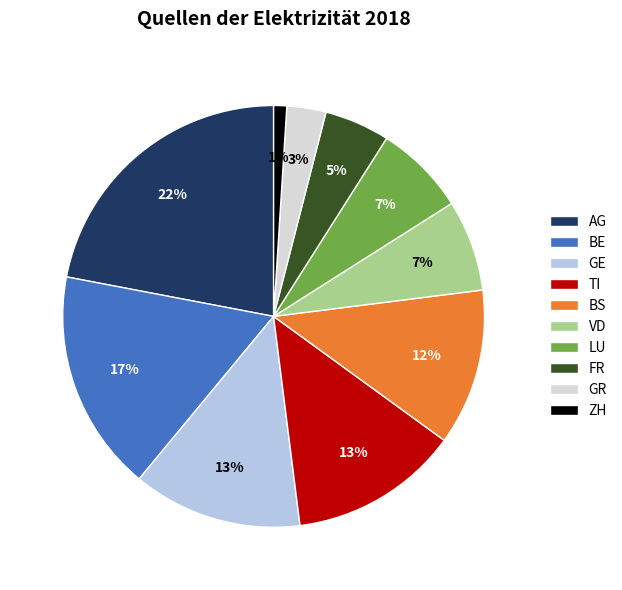

Which slice is the largest?

AG